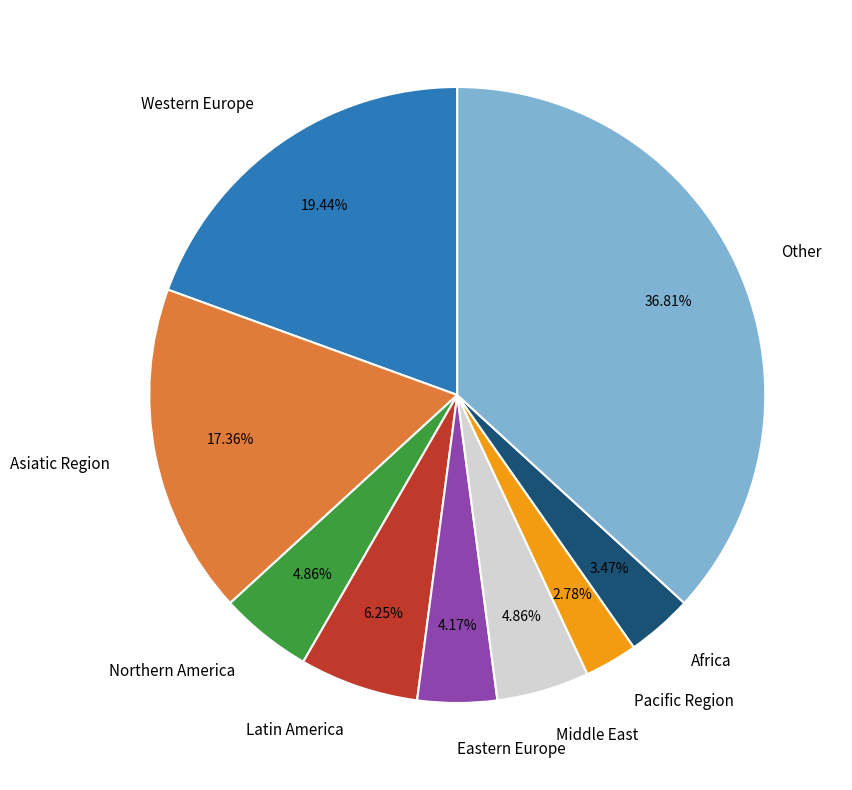

Count the number of slices in the pie.

9